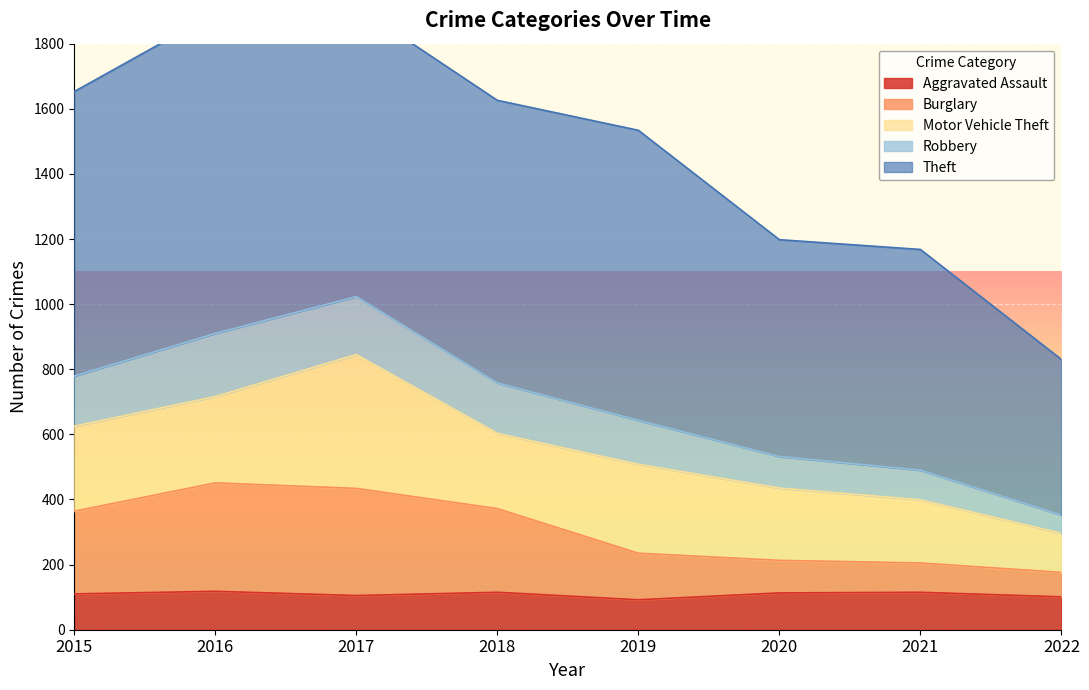

The value of Aggravated Assault at 2018 is 192. True or false?

False